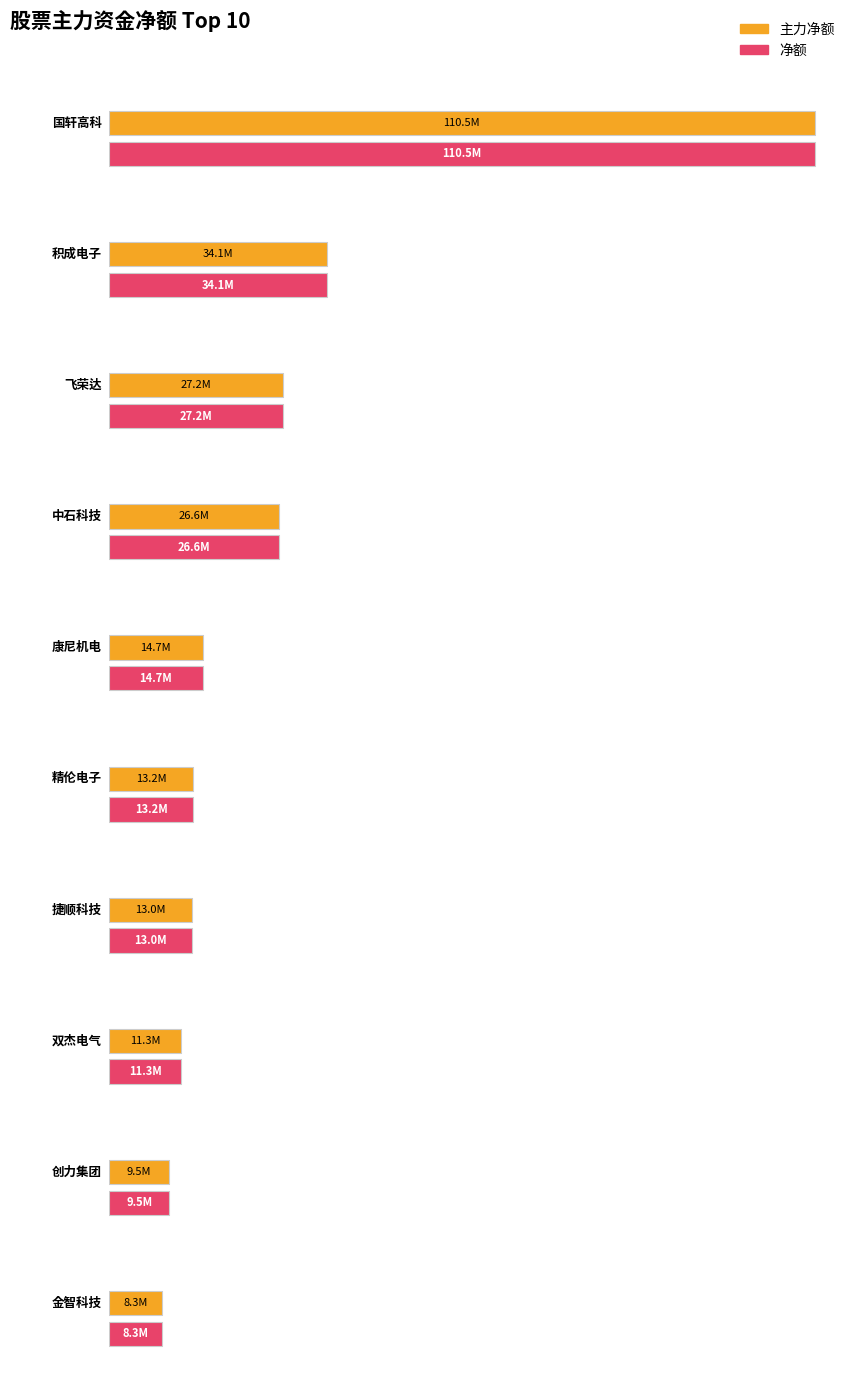

At which category is the sum across all series the highest?

国轩高科